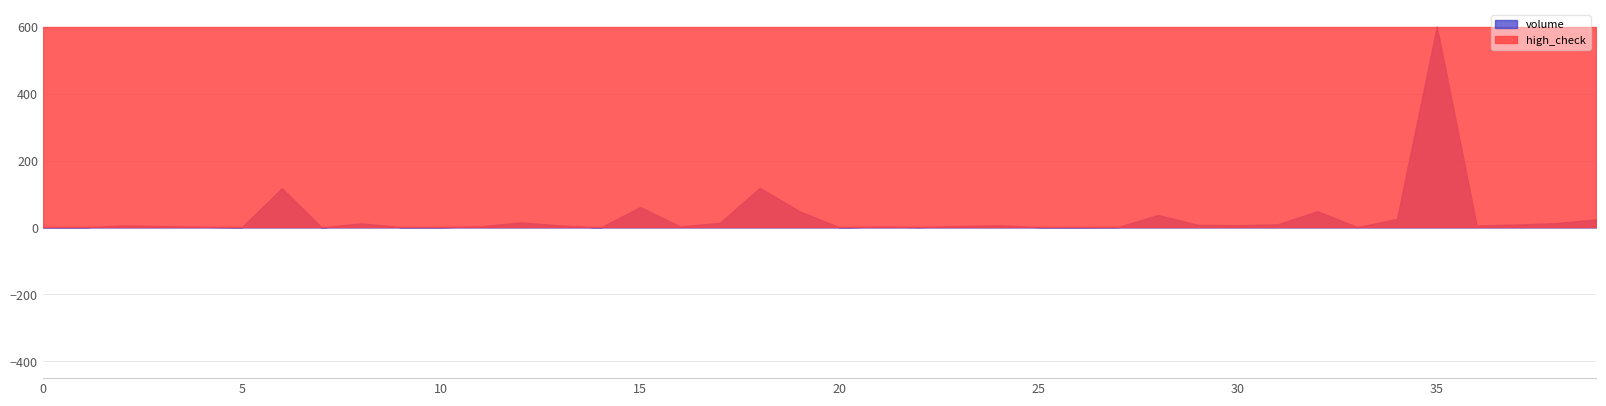

Which series has the largest range (max minus min)?

volume